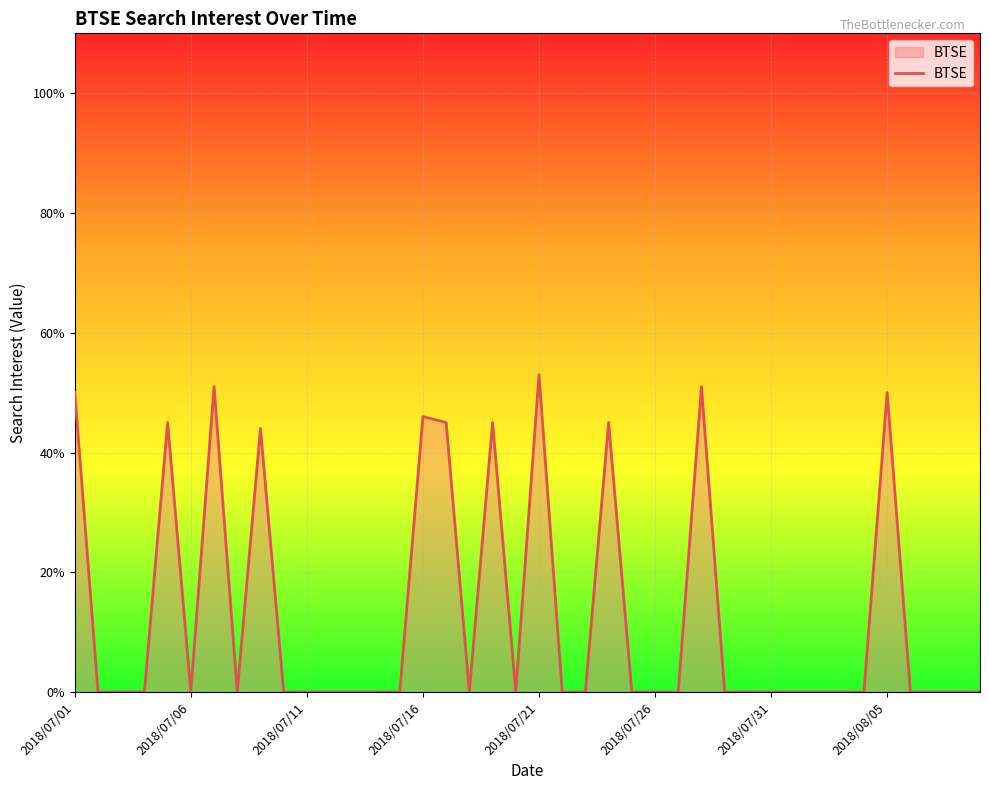

What is the difference between the maximum and minimum values?

53